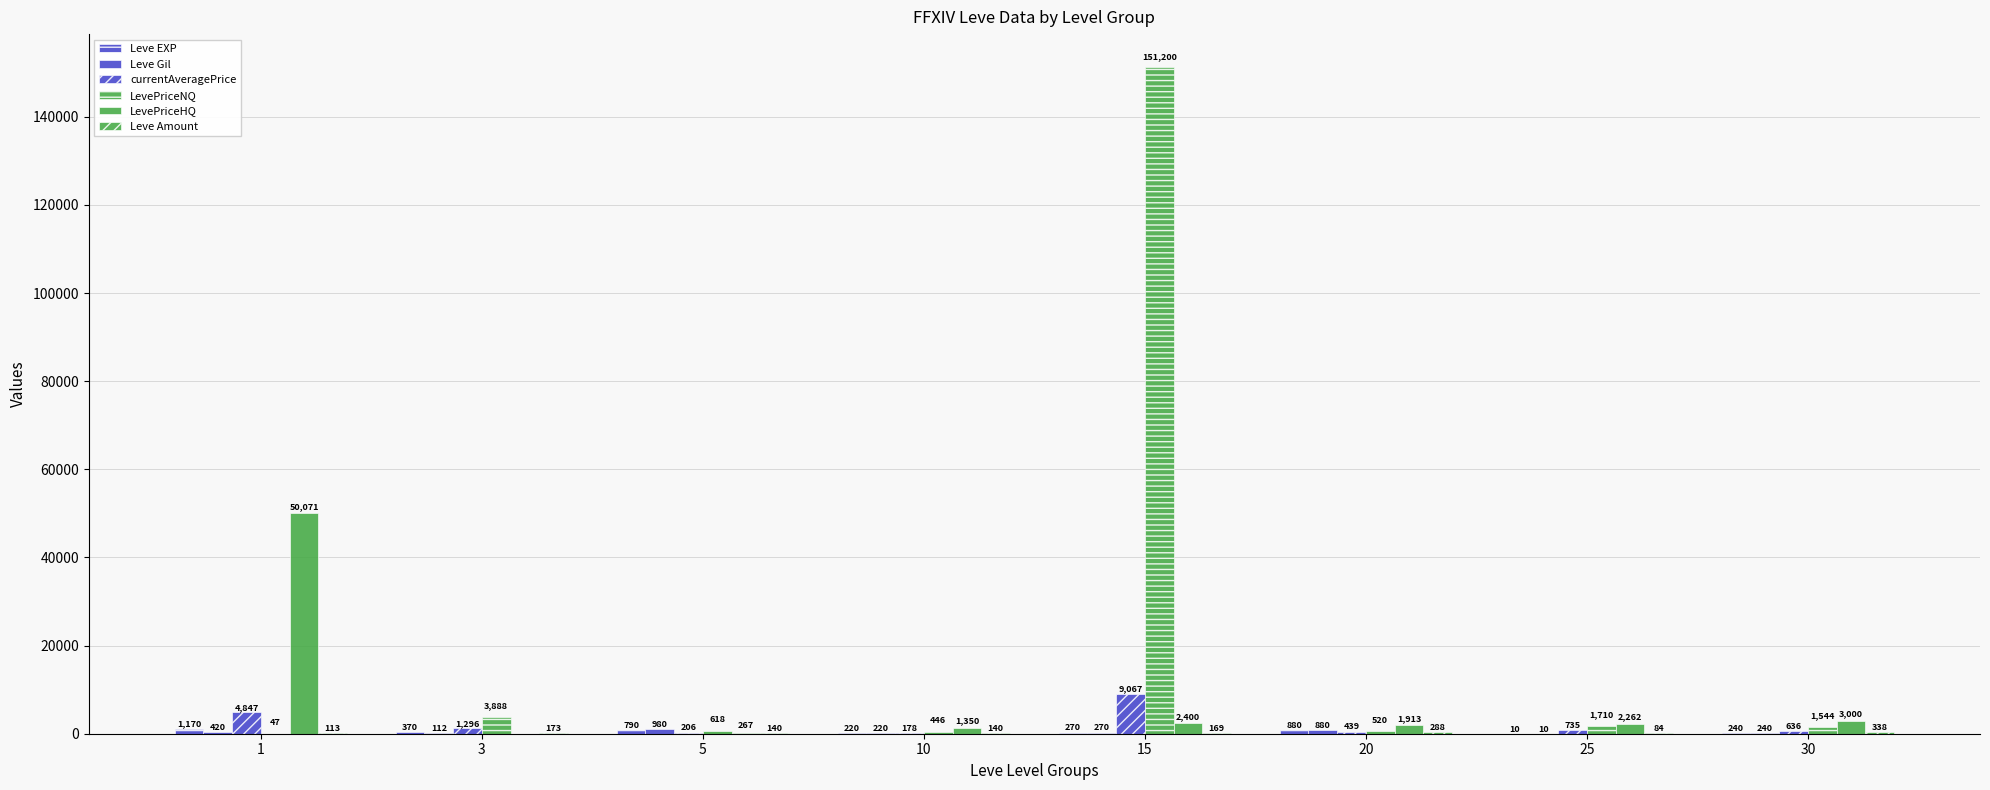

How many distinct data groups are displayed?

6